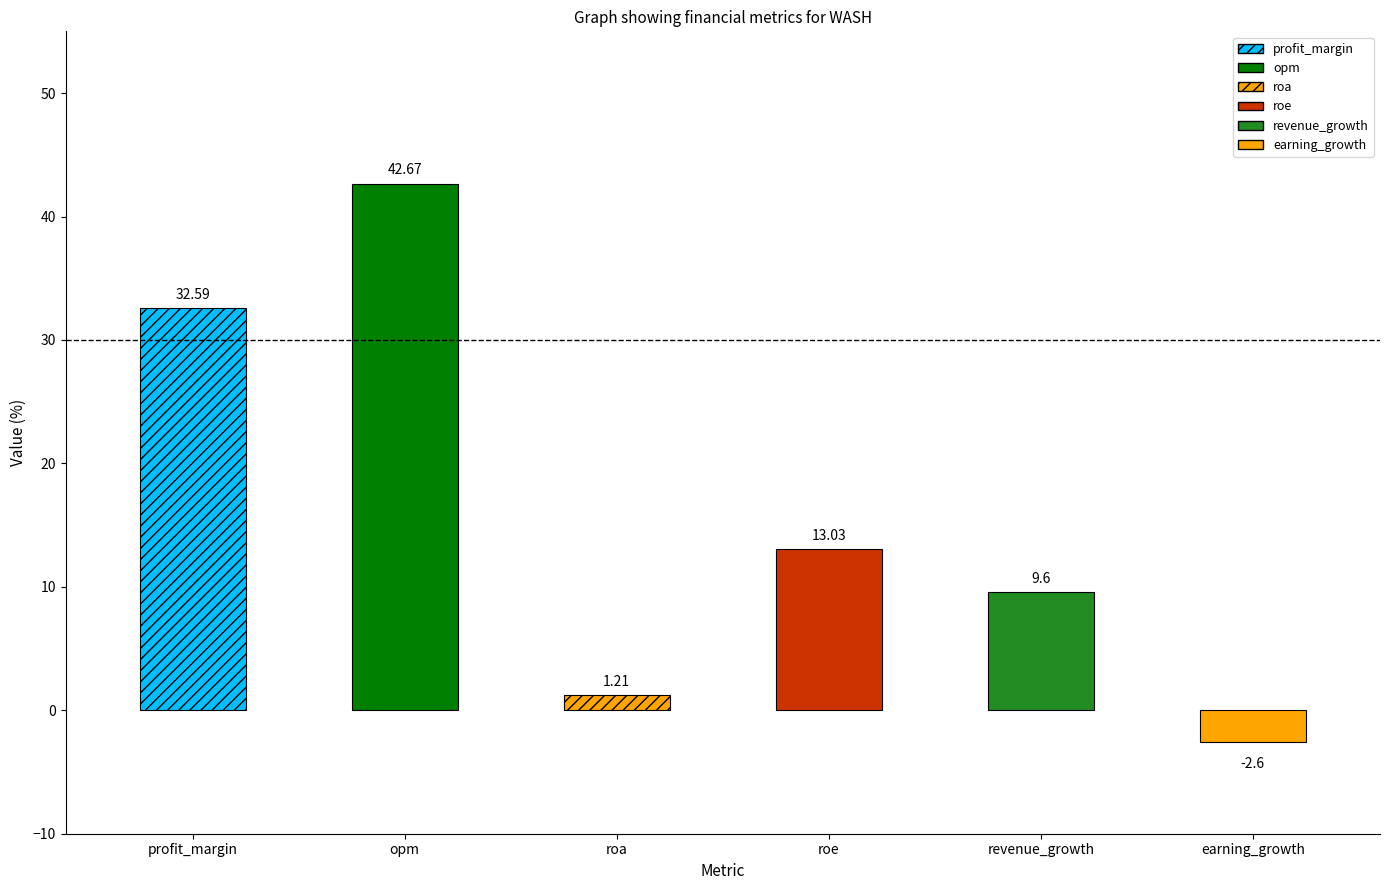

What is the difference between the second highest and second lowest values?

31.4